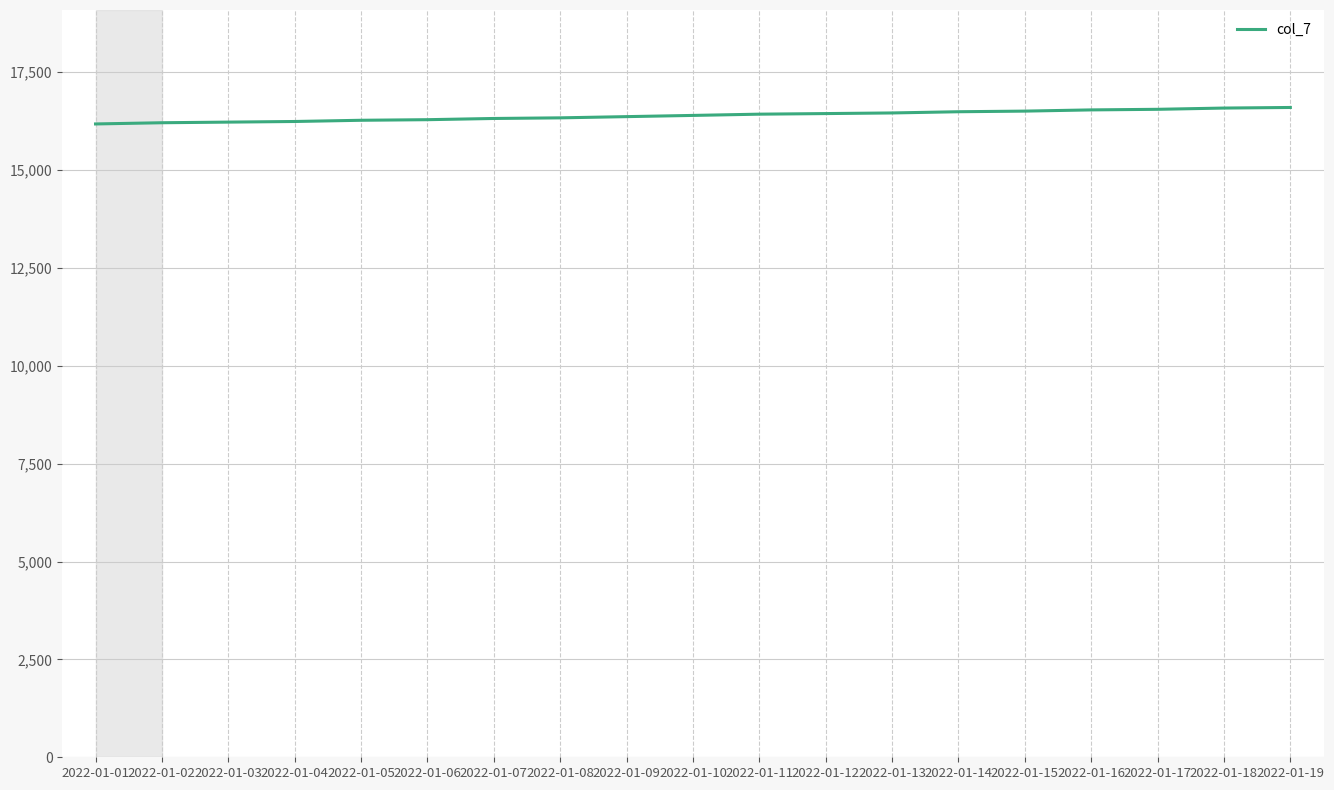

Approximately how many times larger is the value at 2022-01-11 compared to 2022-01-06?

1.0